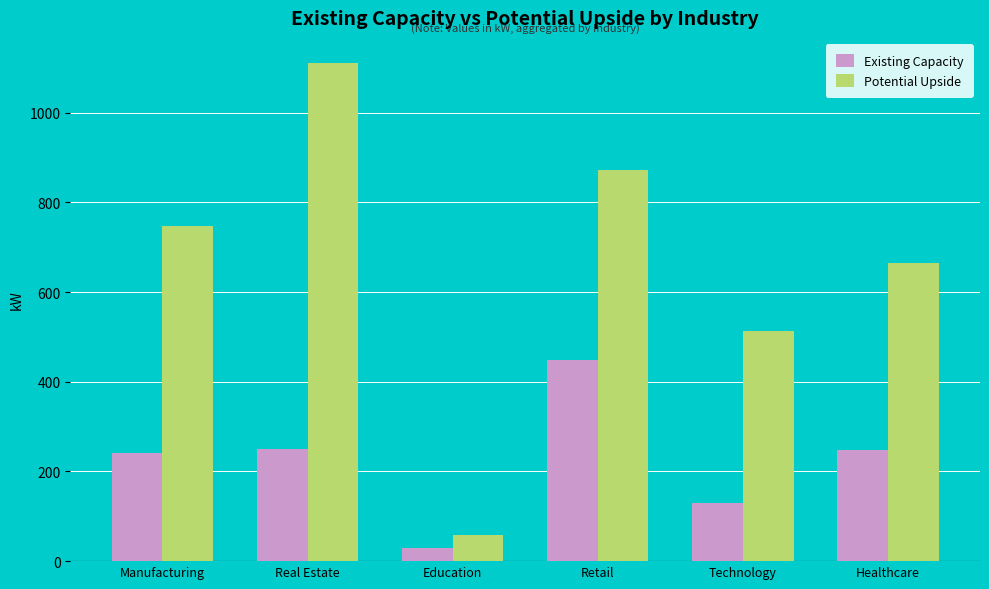

At Education, list the series in order from smallest to largest.

Existing Capacity, Potential Upside